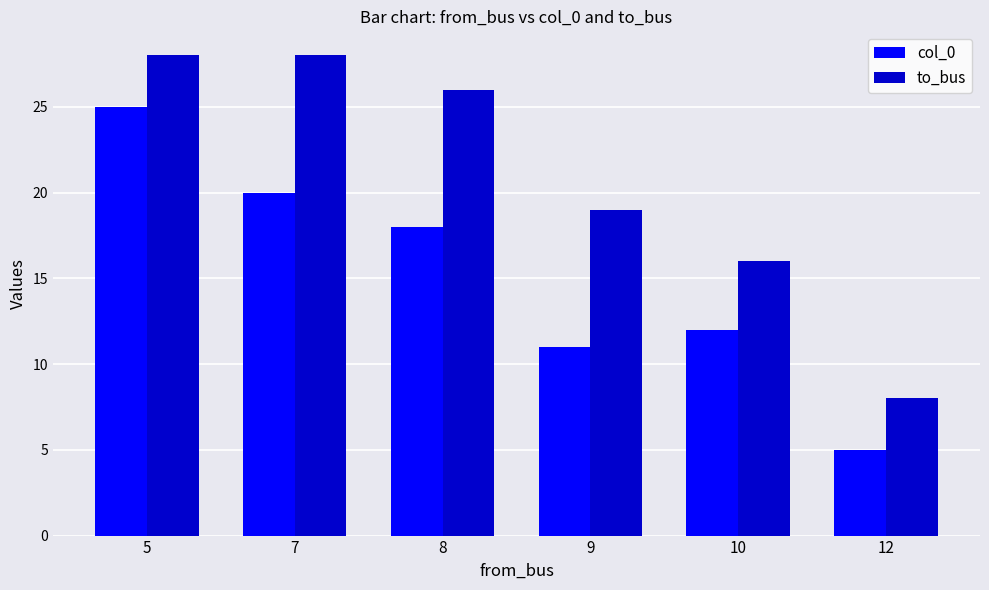

What is the highest value of the to_bus series?

28